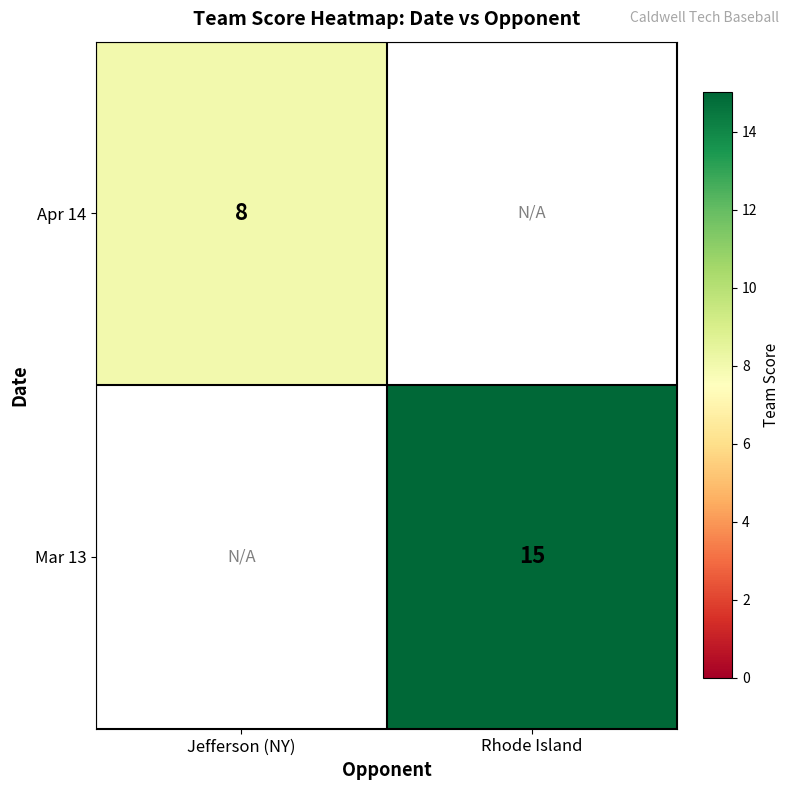

What is the maximum value shown in the chart?

15.0